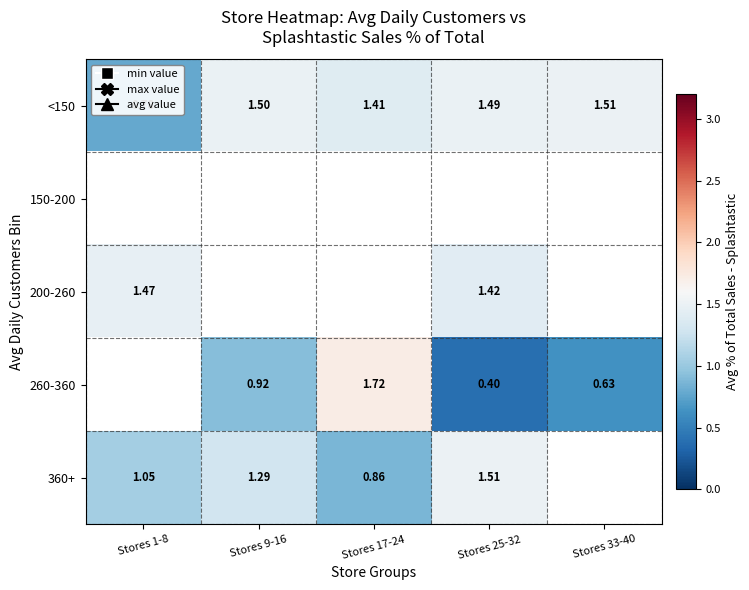

Is the value of 200-260 at Stores 1-8 greater than the value of 260-360 at Stores 33-40?

Yes